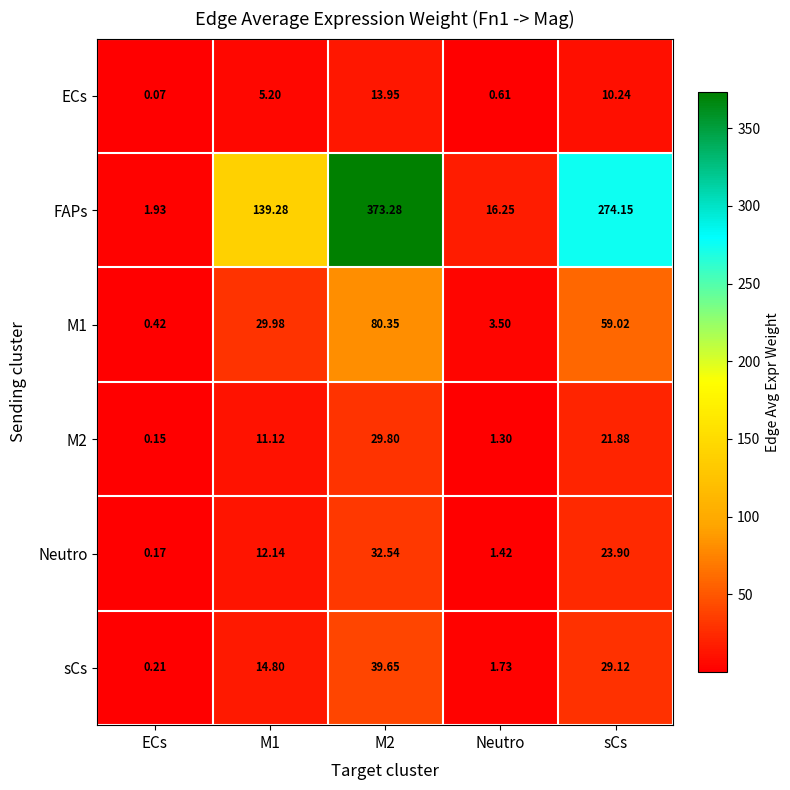

At M1, list the series in order from largest to smallest.

FAPs, M1, sCs, Neutro, M2, ECs